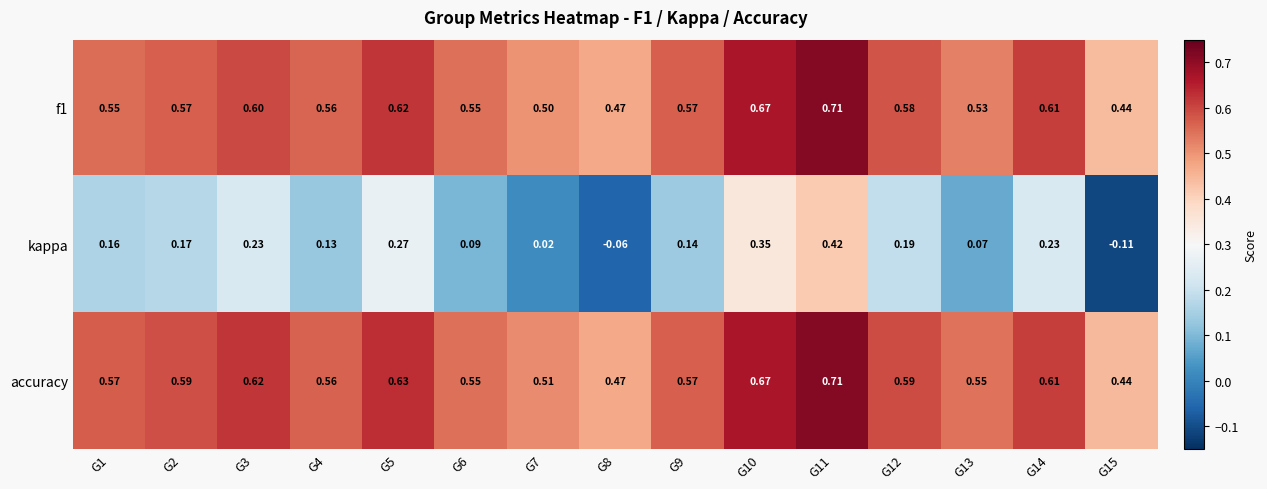

Which series has the largest total across all categories?

accuracy